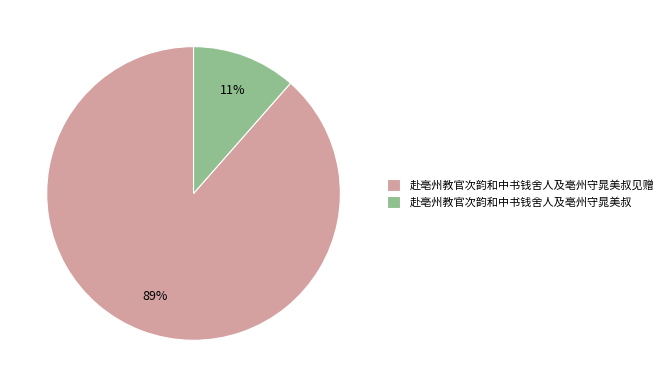

To the nearest percent, what is the average slice percentage?

50%